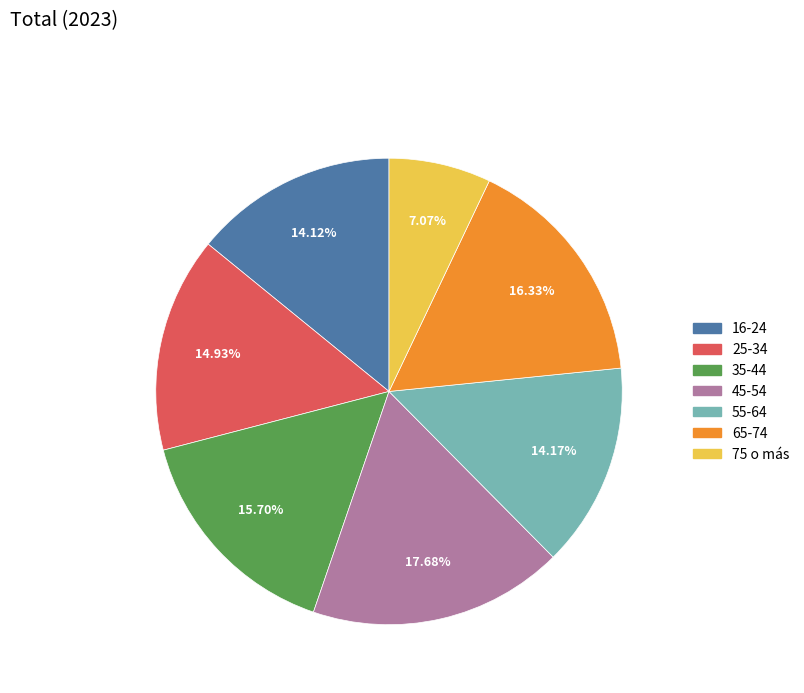

What percentage is the 35-44 slice, to the nearest percent?

16%